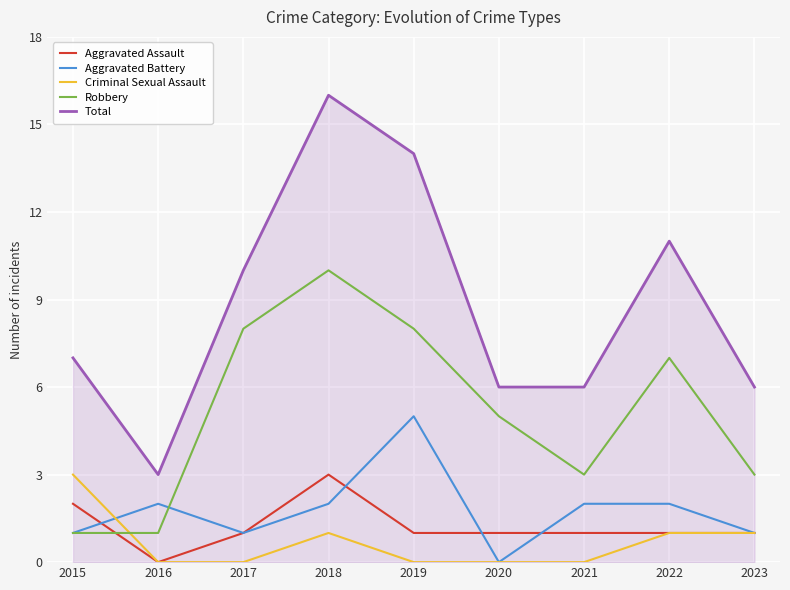

Reading left to right, transcribe all the data shown in this chart.

Aggravated Assault: 2015=2	2016=0	2017=1	2018=3	2019=1	2020=1	2021=1	2022=1	2023=1
Aggravated Battery: 2015=1	2016=2	2017=1	2018=2	2019=5	2020=0	2021=2	2022=2	2023=1
Criminal Sexual Assault: 2015=3	2016=0	2017=0	2018=1	2019=0	2020=0	2021=0	2022=1	2023=1
Robbery: 2015=1	2016=1	2017=8	2018=10	2019=8	2020=5	2021=3	2022=7	2023=3
Total: 2015=7	2016=3	2017=10	2018=16	2019=14	2020=6	2021=6	2022=11	2023=6